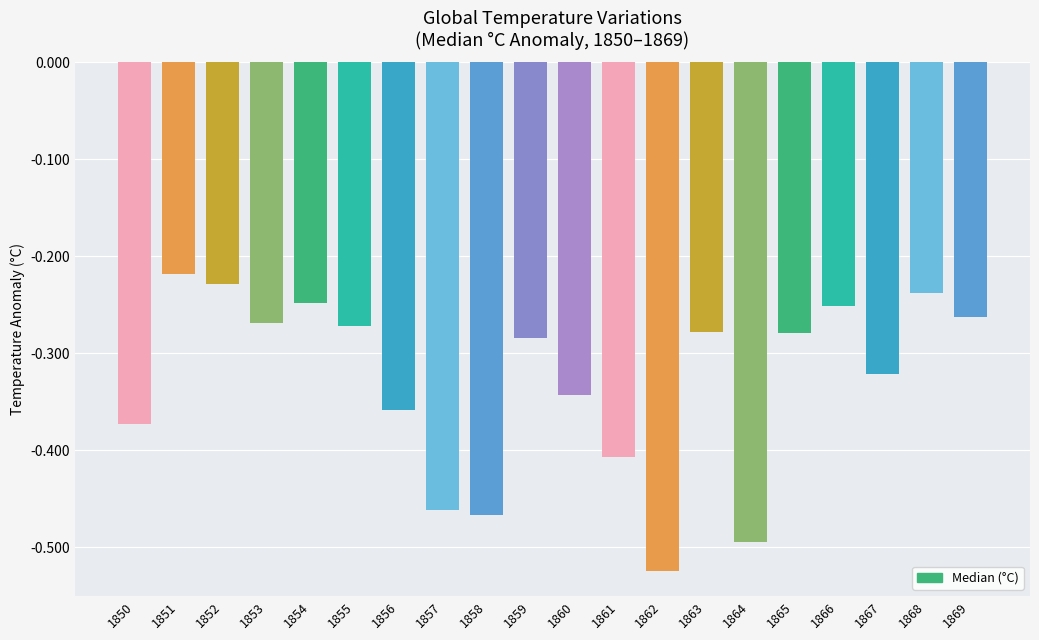

True or false: the data shows -0.8 at 1858.

False